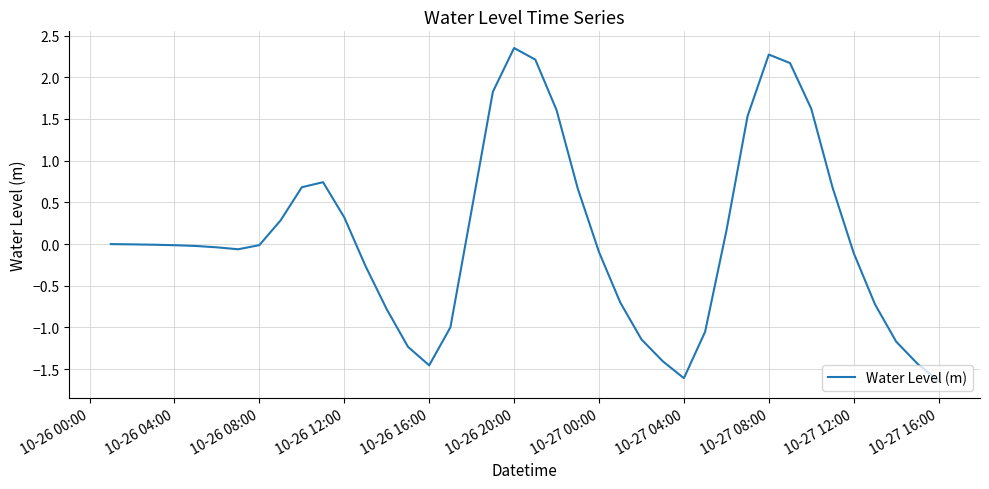

How many distinct data groups are displayed?

1